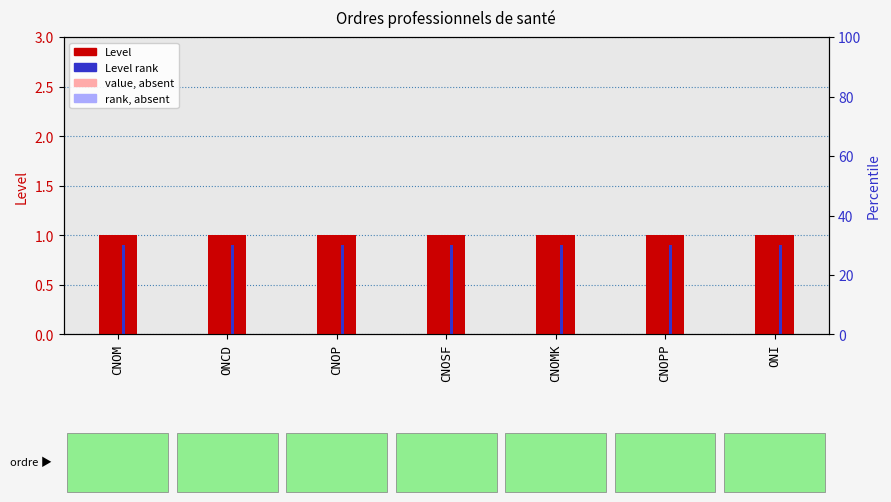

Which series has the widest spread of values?

Level